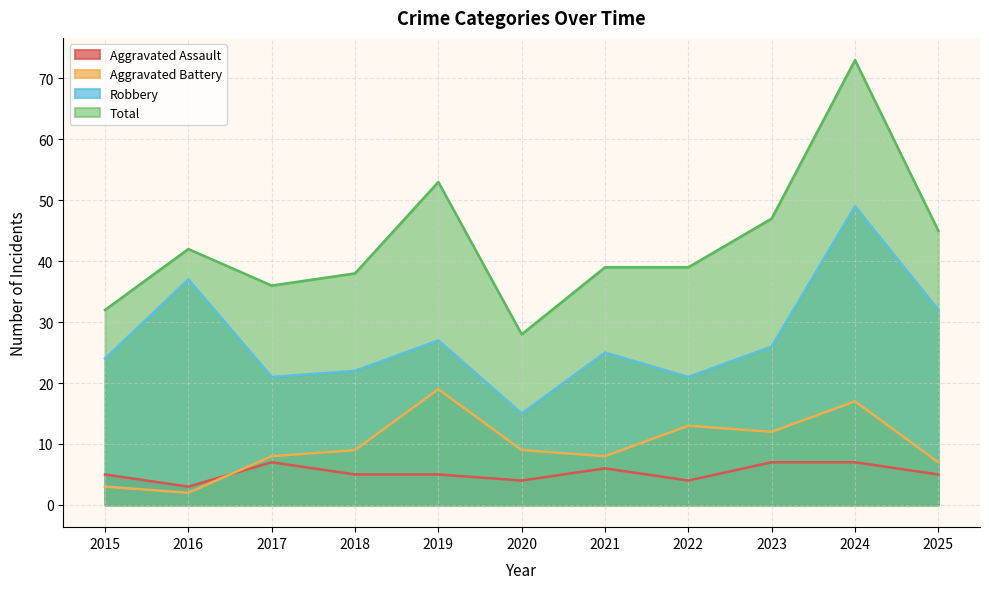

What is the value of the Aggravated Battery point at the 2nd from the left?

2